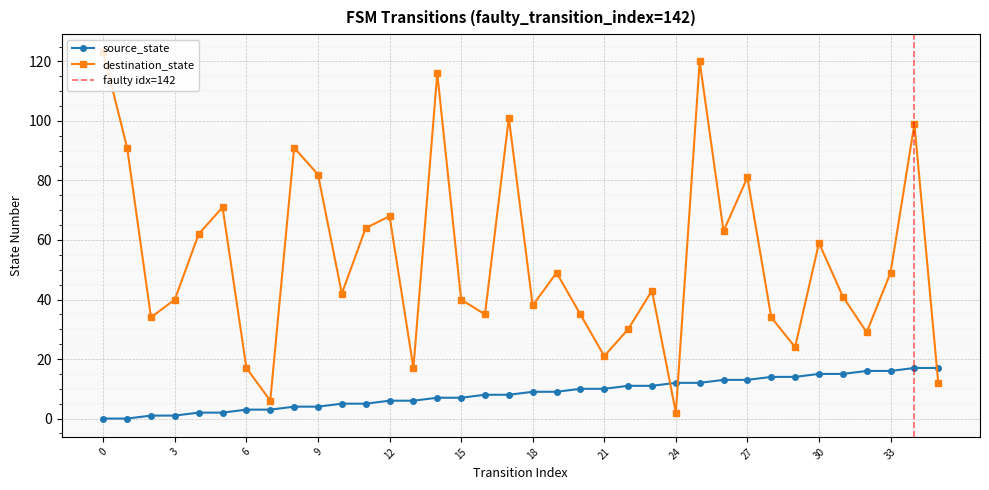

The value of source_state at 33 is 27. True or false?

False